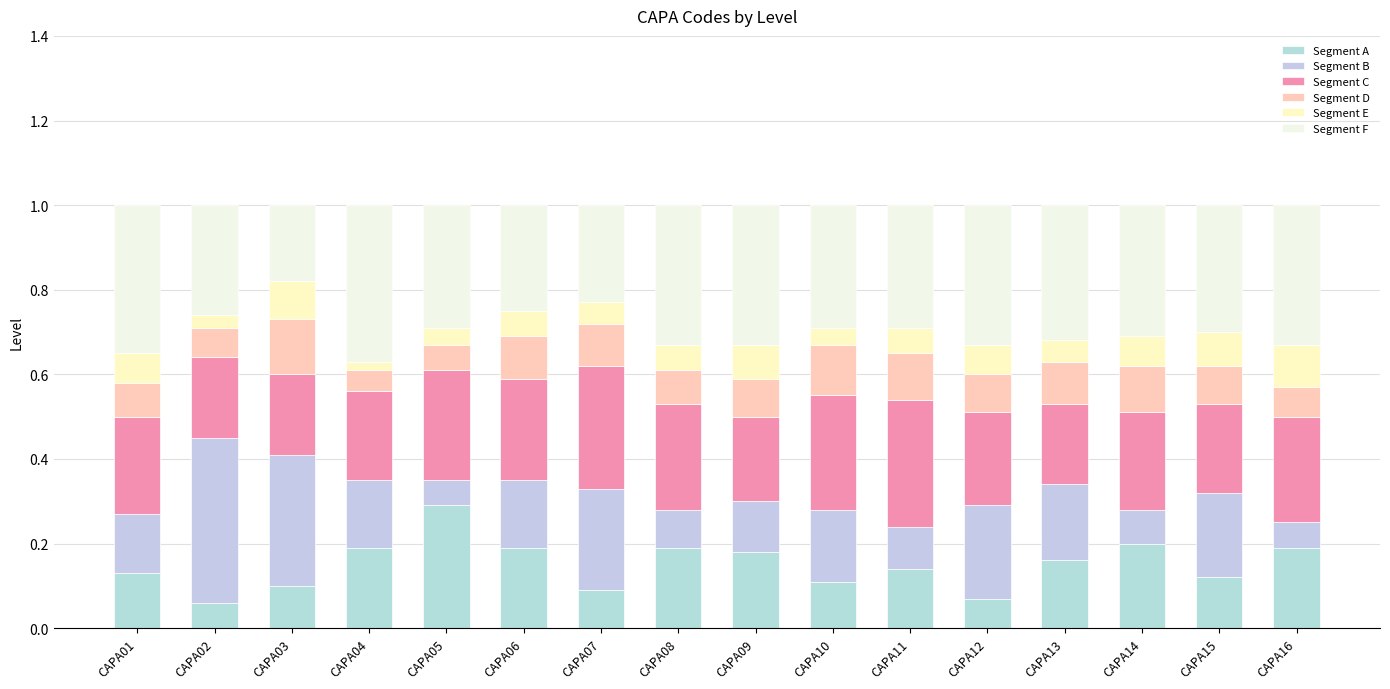

The value of Segment A at CAPA13 is 0.2. True or false?

False